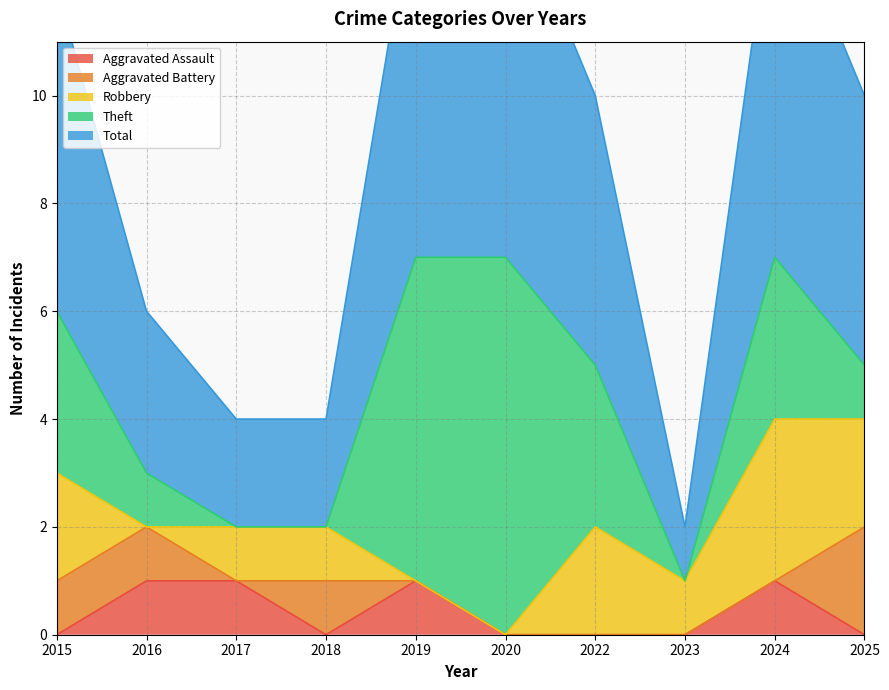

Count the number of data series in this chart.

5